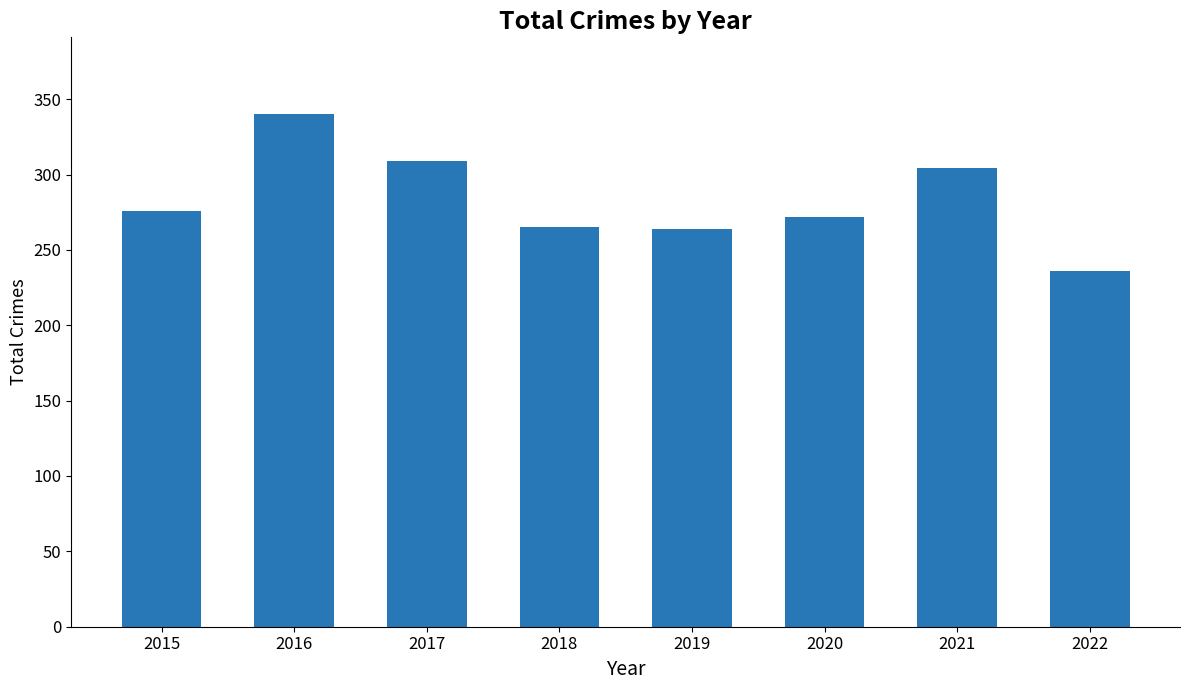

The value at 2016 is 218. True or false?

False